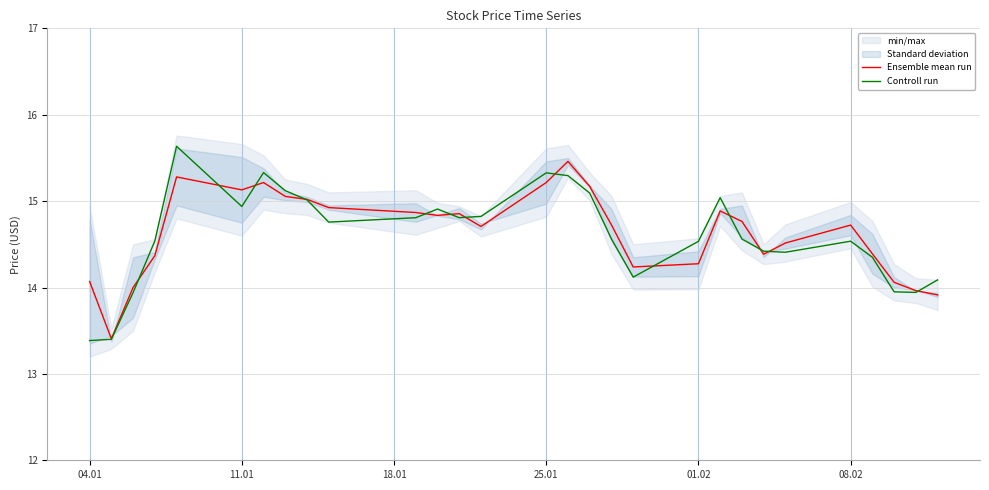

What is the maximum value for Ensemble mean run?

15.5